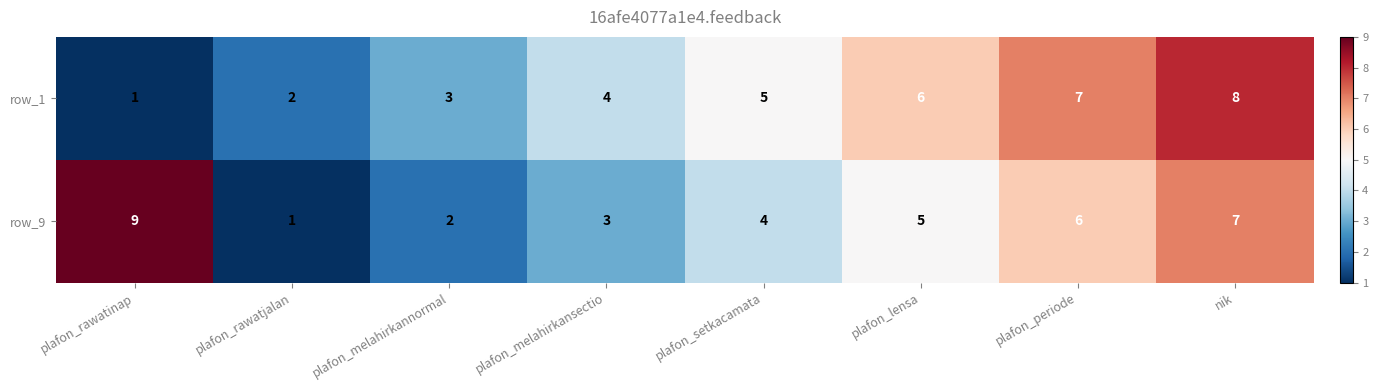

At plafon_melahirkannormal, list the series in order from largest to smallest.

row_1, row_9